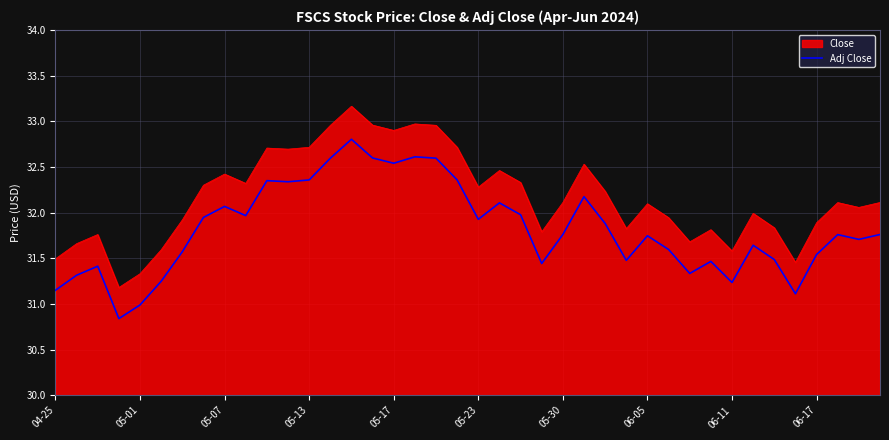

Which series has the widest spread of values?

Close